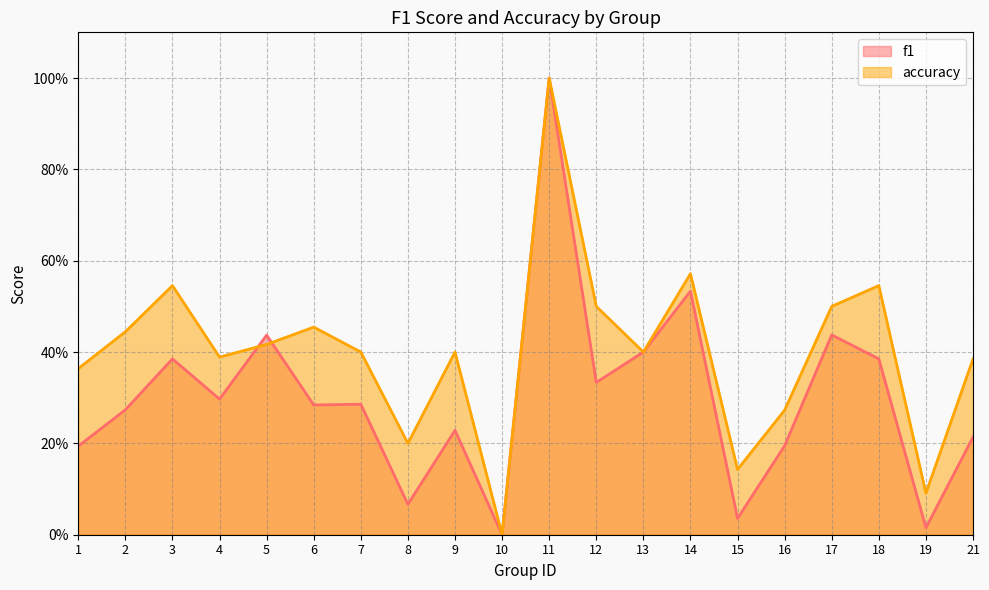

True or false: accuracy and f1 intersect in this chart.

True